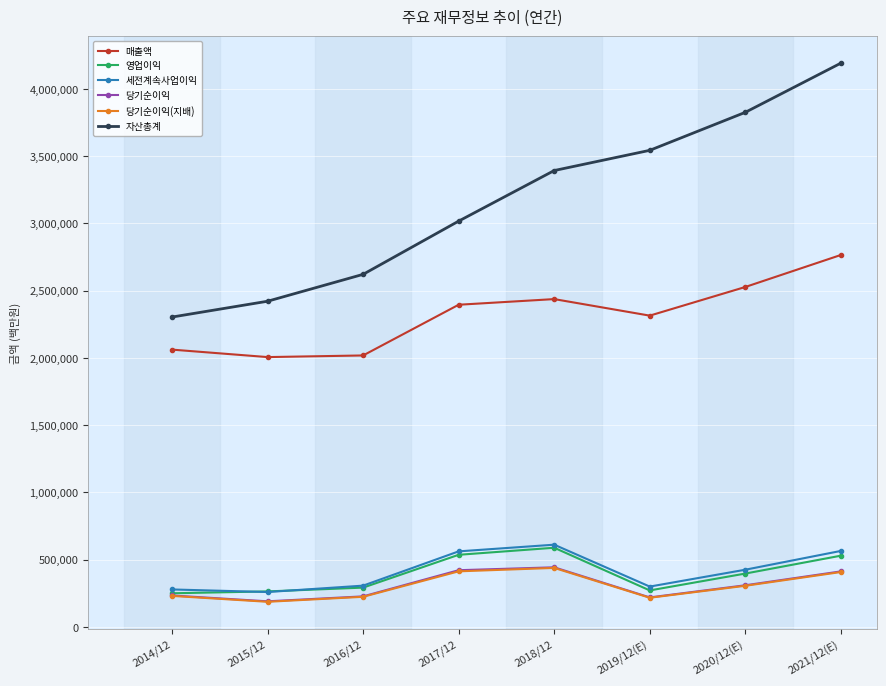

Which series has the largest total across all categories?

자산총계